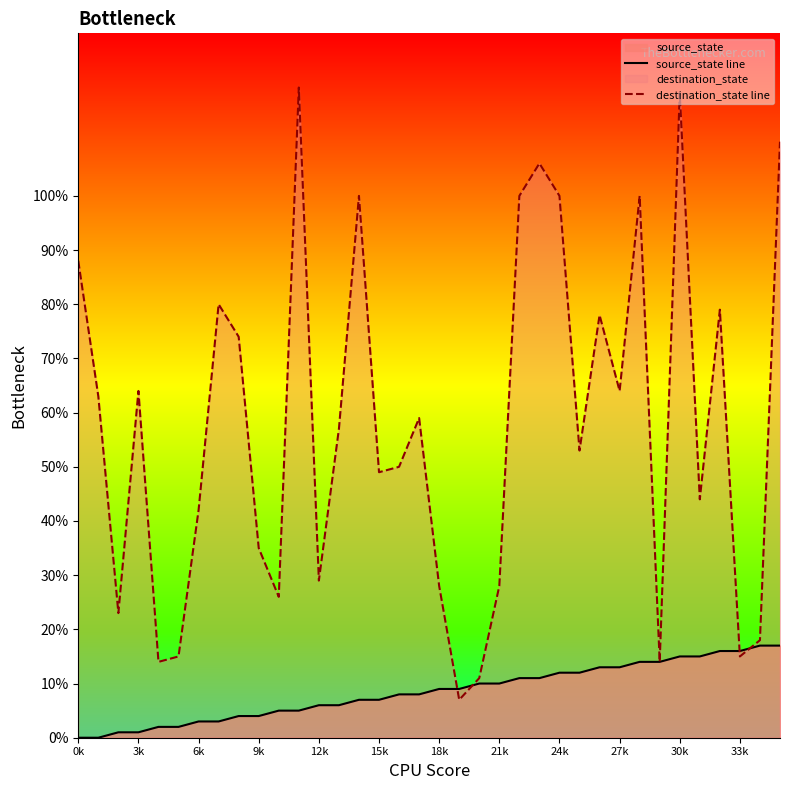

True or false: destination_state line has more than 0 points higher than both neighbors.

True